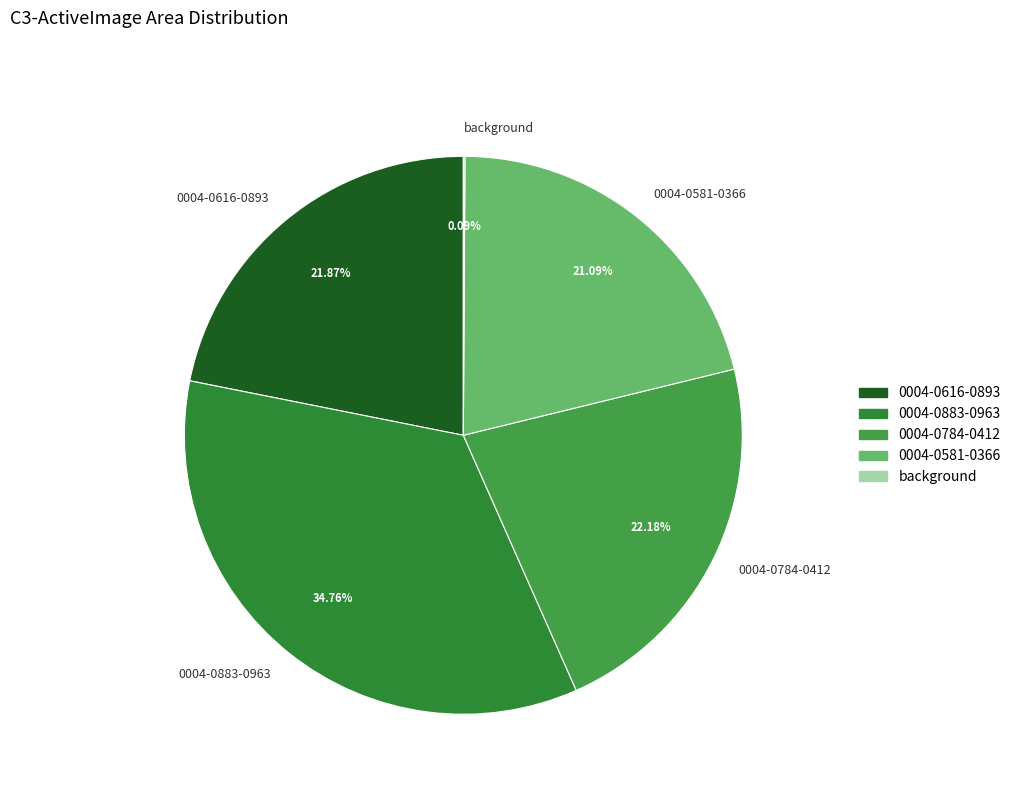

Is there any slice that represents more than half of the pie?

No